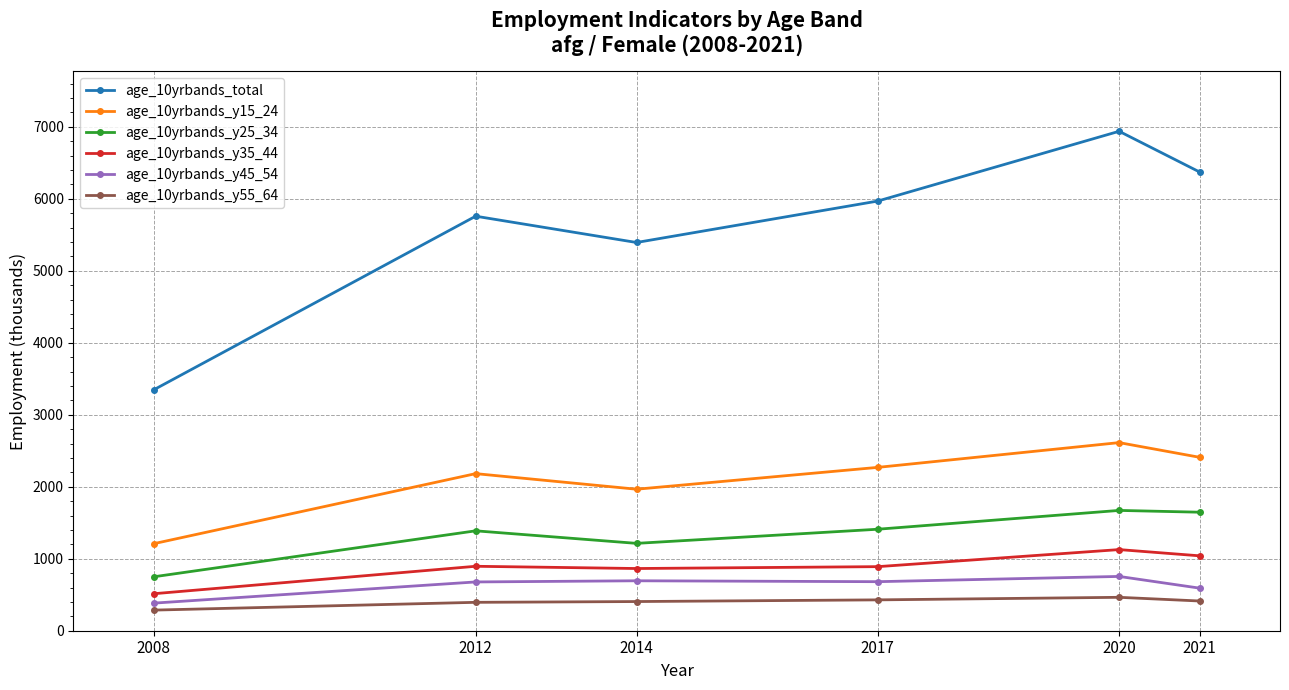

List the series in order of their peak value, highest first.

age_10yrbands_total, age_10yrbands_y15_24, age_10yrbands_y25_34, age_10yrbands_y35_44, age_10yrbands_y45_54, age_10yrbands_y55_64